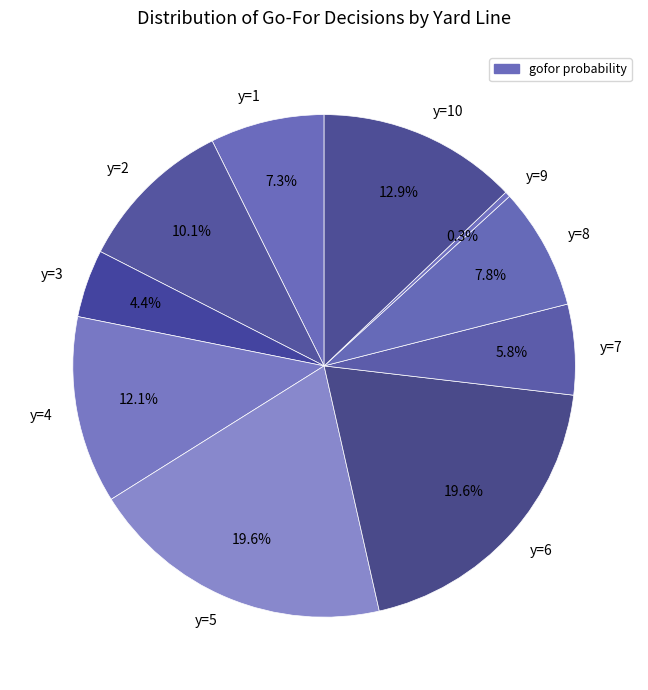

To the nearest percent, what portion does y=8 represent?

8%